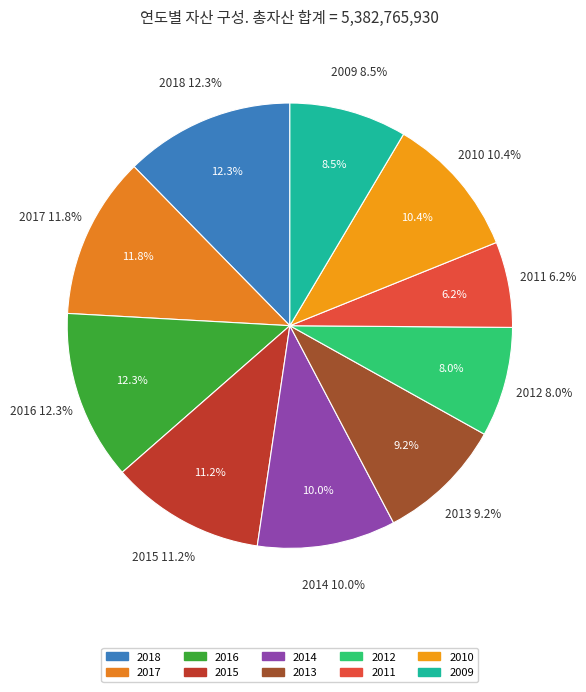

Is it true that 2012 is 8% of the pie?

True